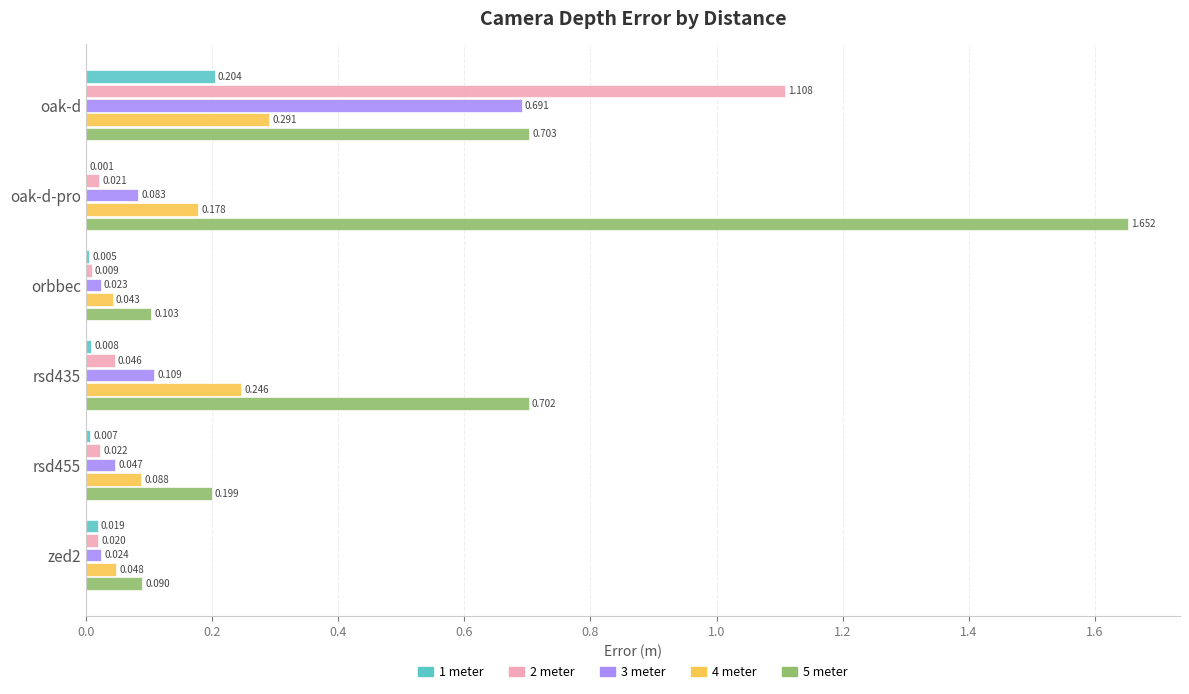

At which label does 1 meter reach its peak?

oak-d